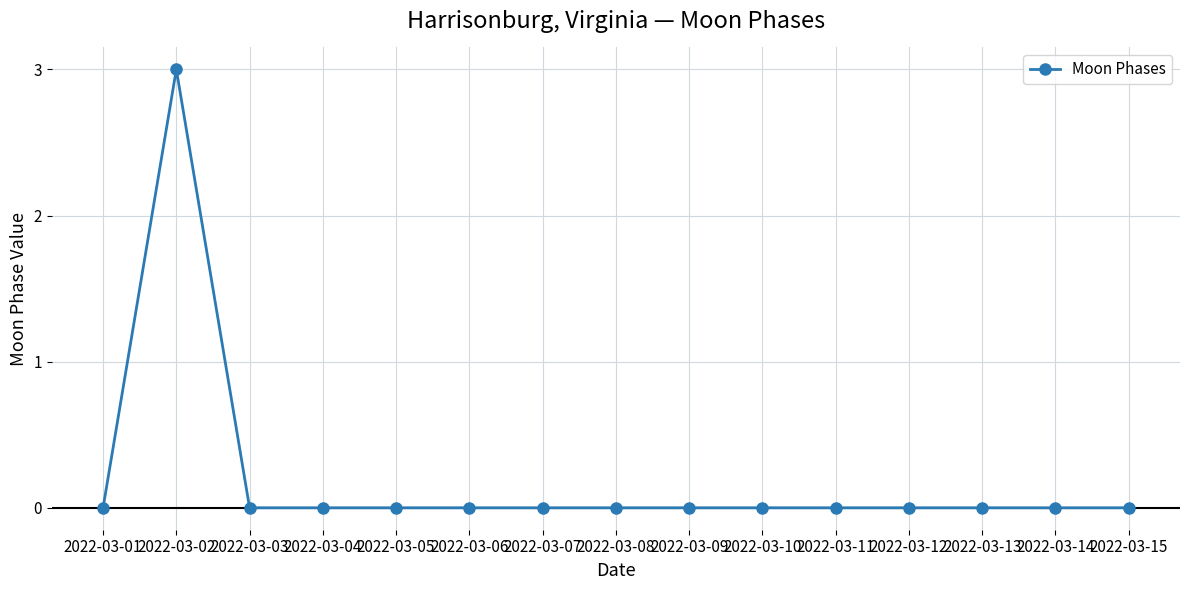

Reading left to right, transcribe all the data shown in this chart.

2022-03-01=0	2022-03-02=3	2022-03-03=0	2022-03-04=0	2022-03-05=0	2022-03-06=0	2022-03-07=0	2022-03-08=0	2022-03-09=0	2022-03-10=0	2022-03-11=0	2022-03-12=0	2022-03-13=0	2022-03-14=0	2022-03-15=0